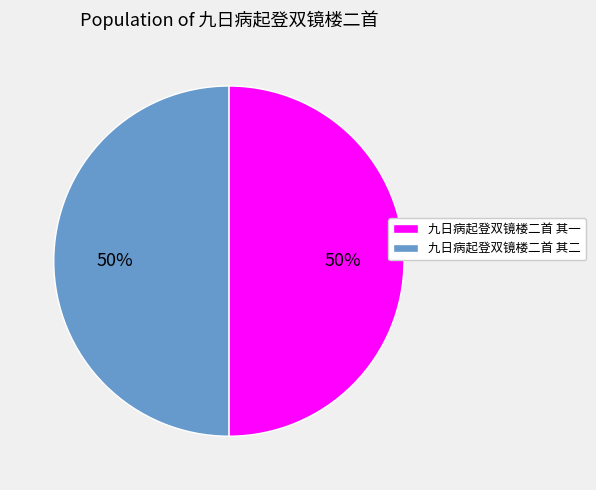

Do 九日病起登双镜楼二首 其一 and 九日病起登双镜楼二首 其二 together represent more than half of the pie?

Yes